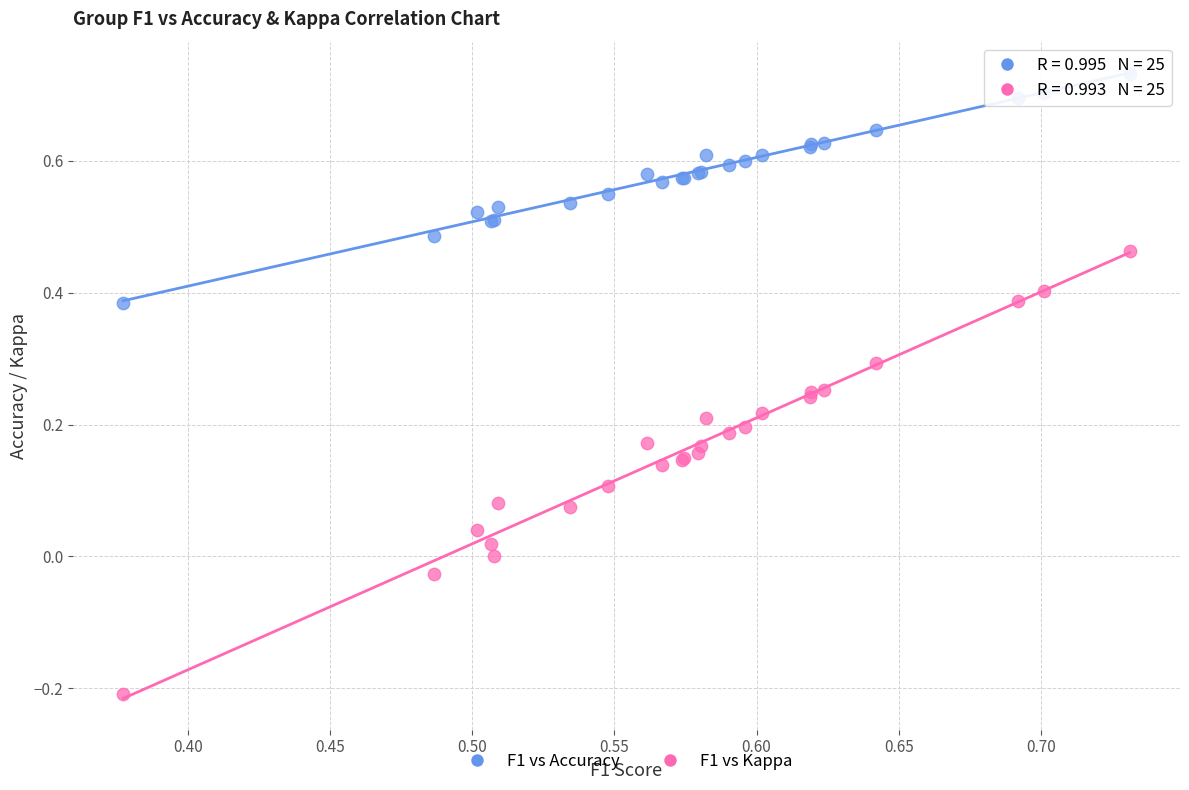

Which series contains the highest Y value?

F1 vs Accuracy